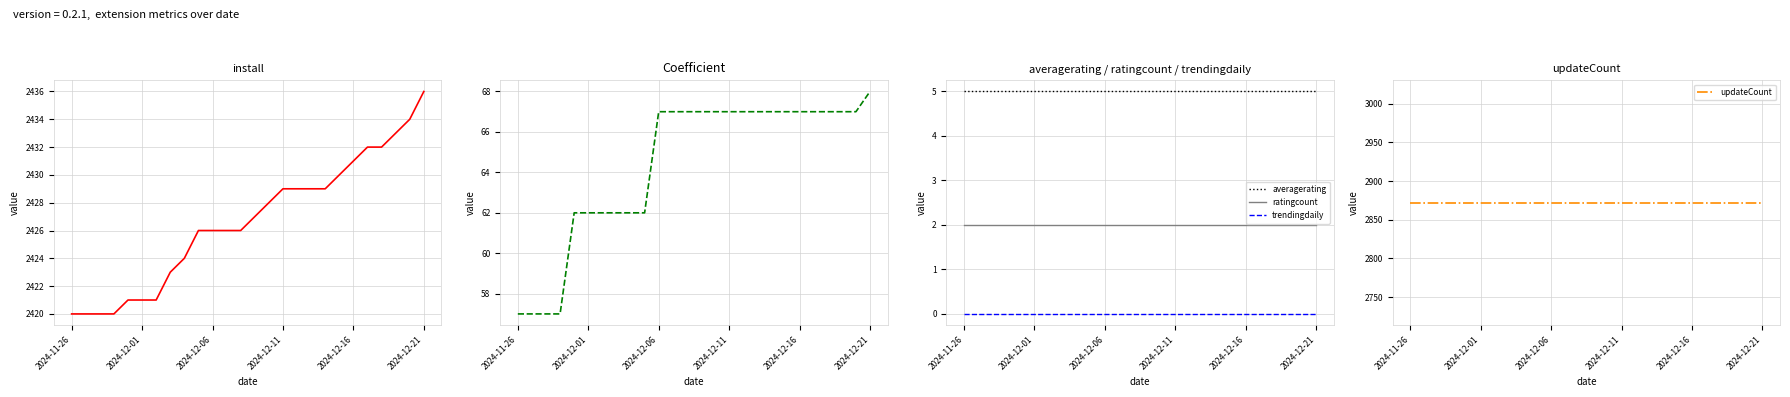

Which series changed the most between 12 and 19?

install